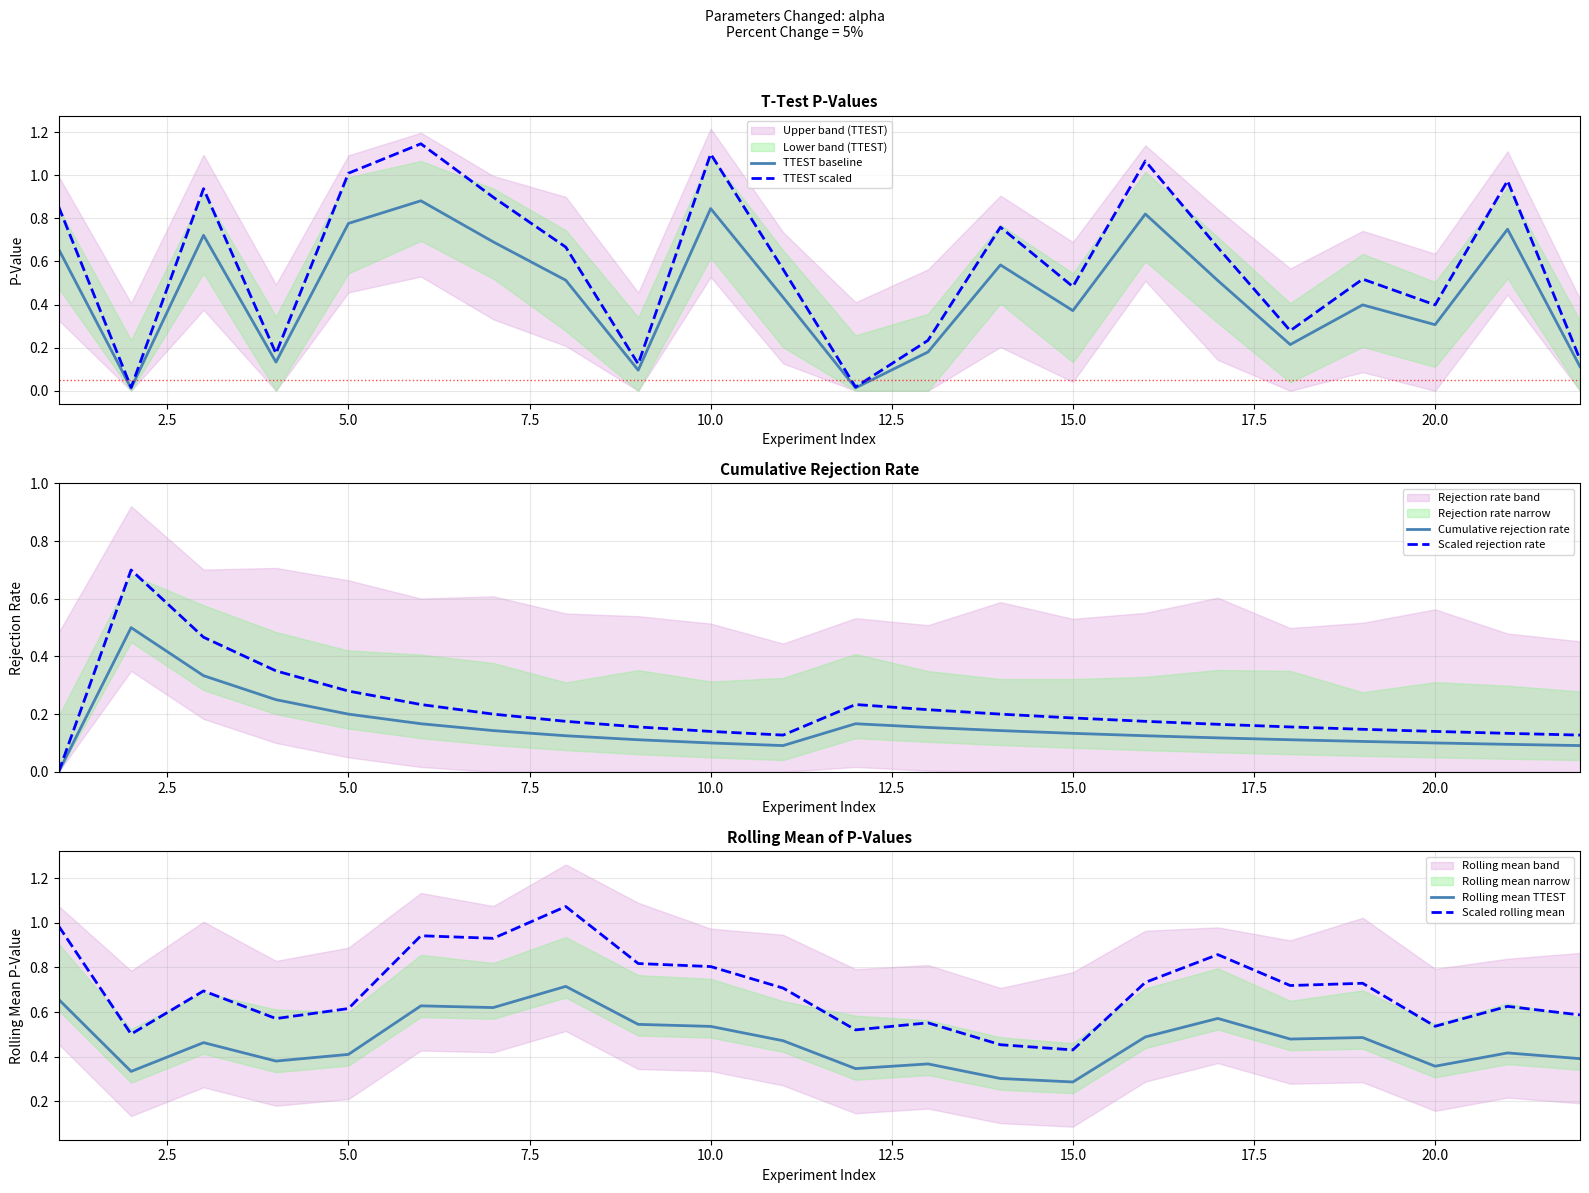

True or false: Scaled rolling mean and Rolling mean TTEST cross at least once.

False